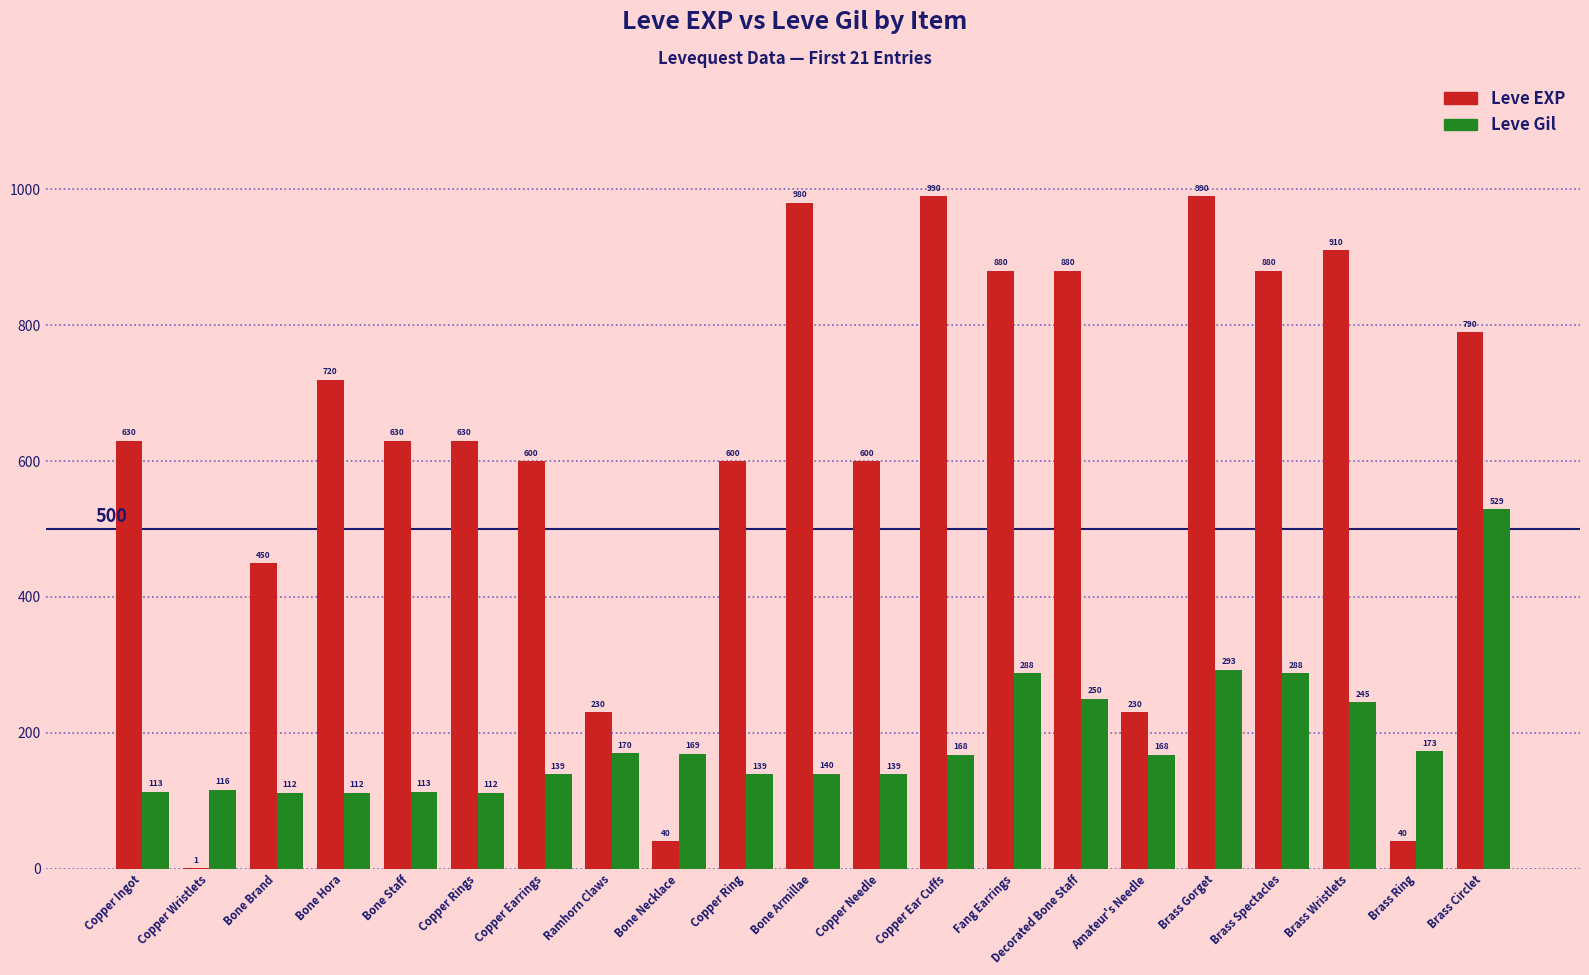

How many categories are shown in the chart?

21